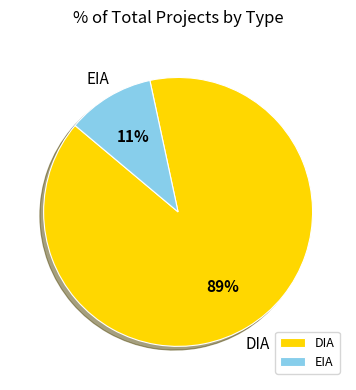

Which category has the smallest portion of the pie?

EIA